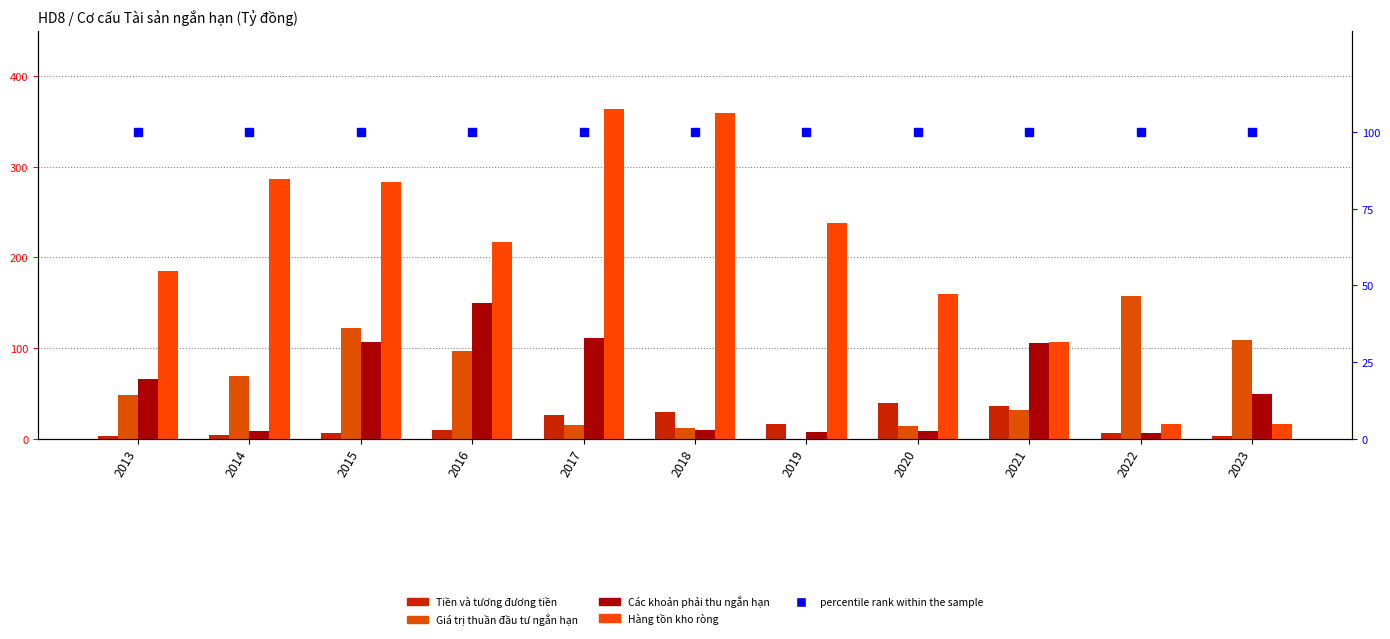

List the labels in order of Hàng tồn kho ròng value, largest first.

2017, 2018, 2014, 2015, 2019, 2016, 2013, 2020, 2021, 2023, 2022